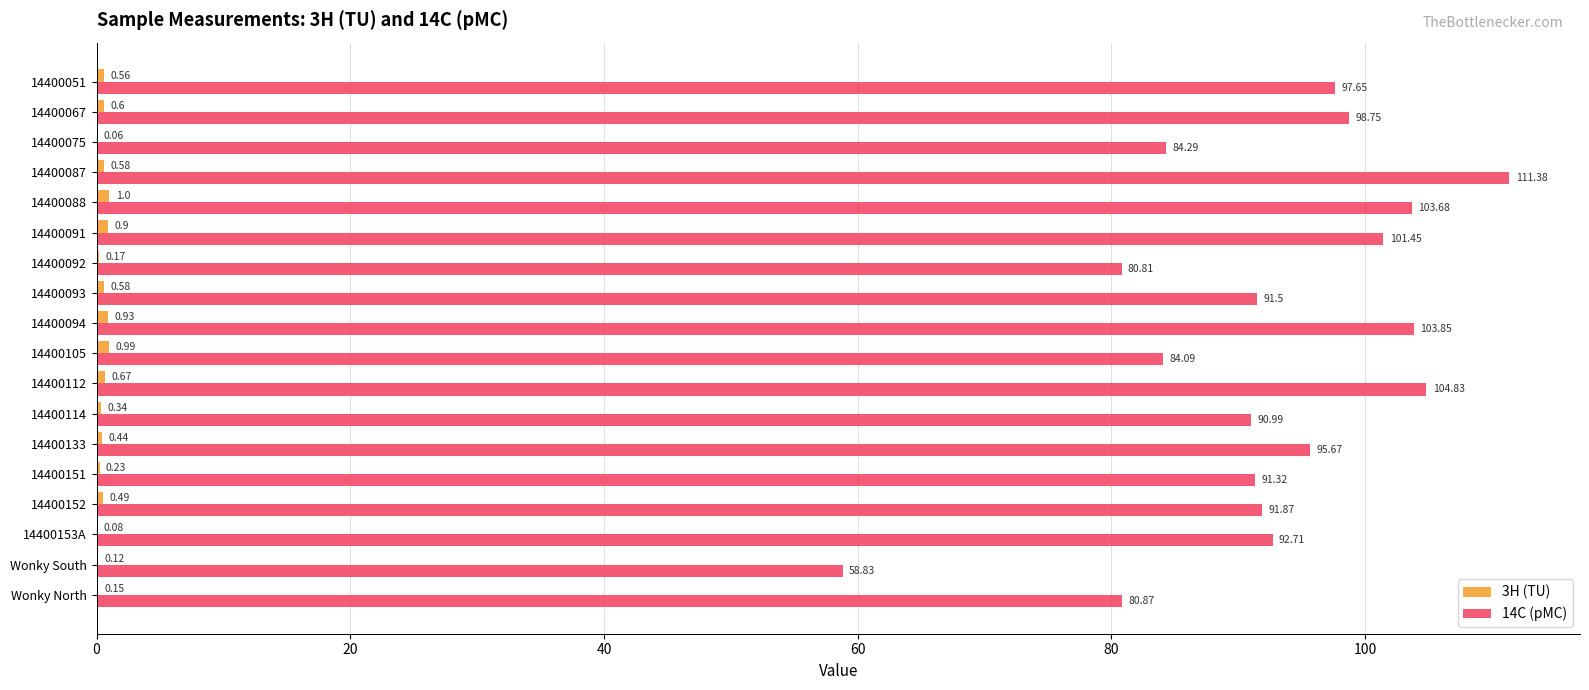

Which series changed the most between 14400087 and 14400151?

14C (pMC)